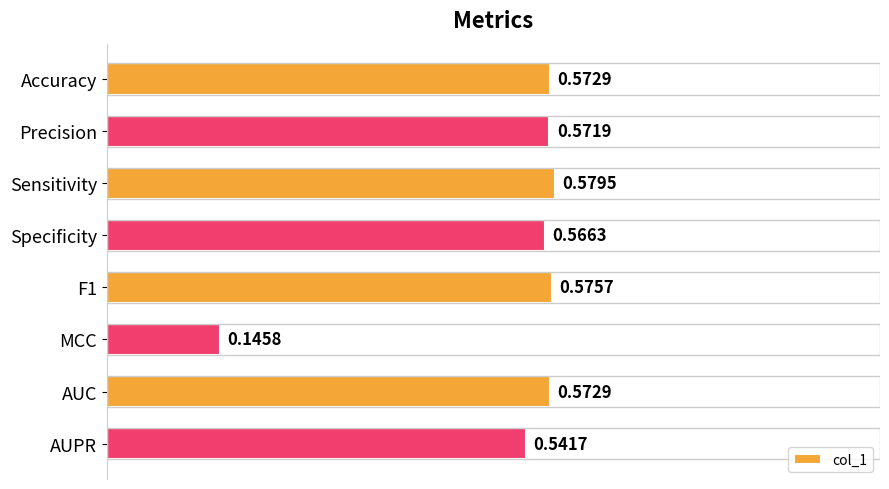

Where is the data nearest to the value 0?

MCC